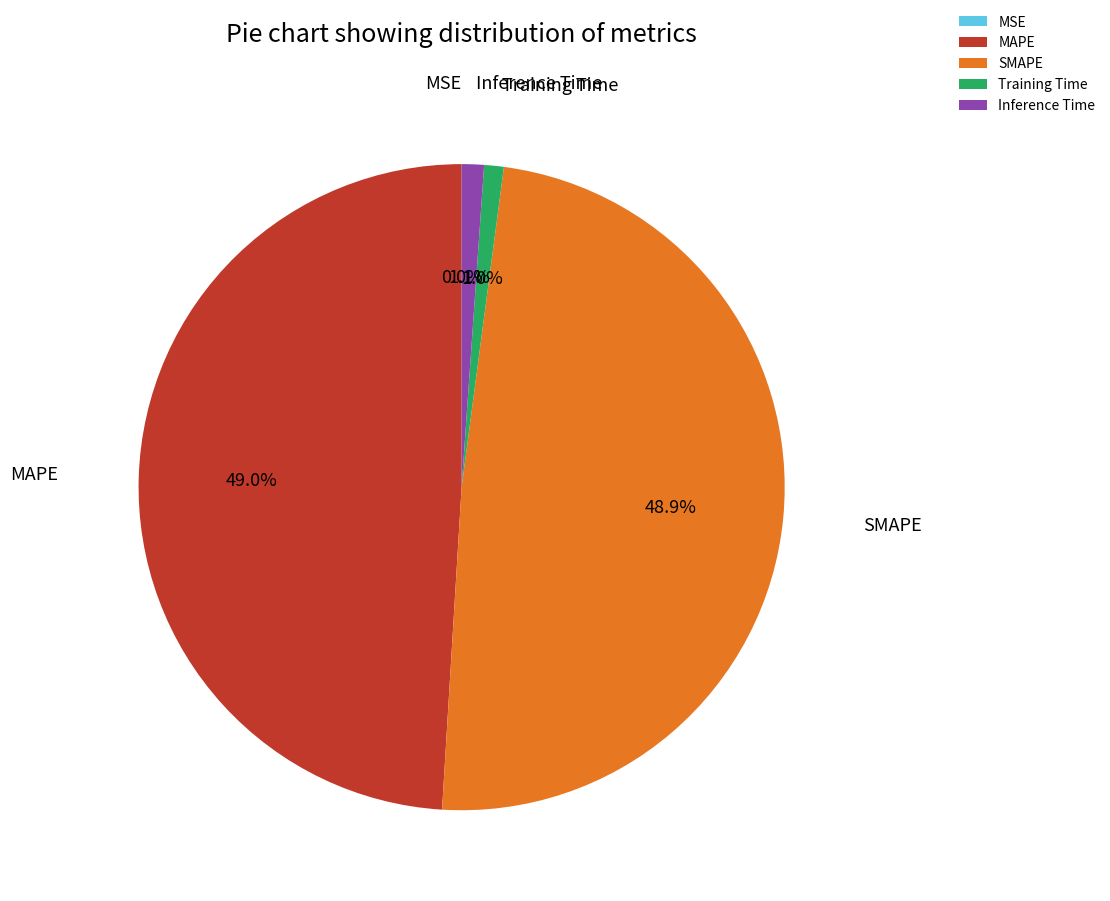

To the nearest percent, what is the combined percentage of Inference Time and SMAPE?

50%